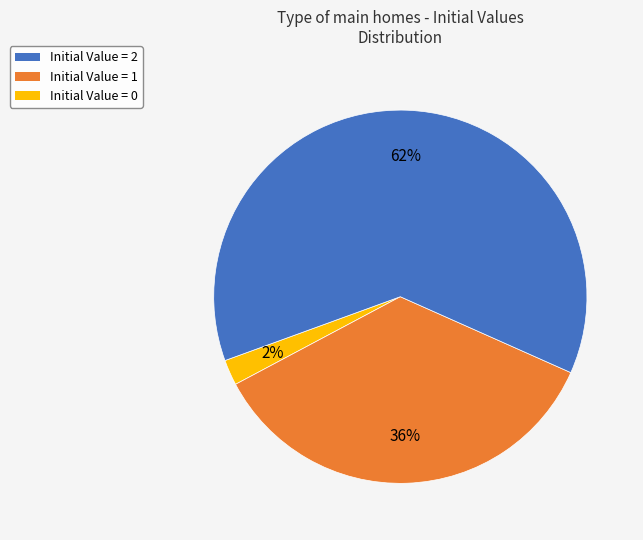

To the nearest percent, what is the average slice percentage?

33%